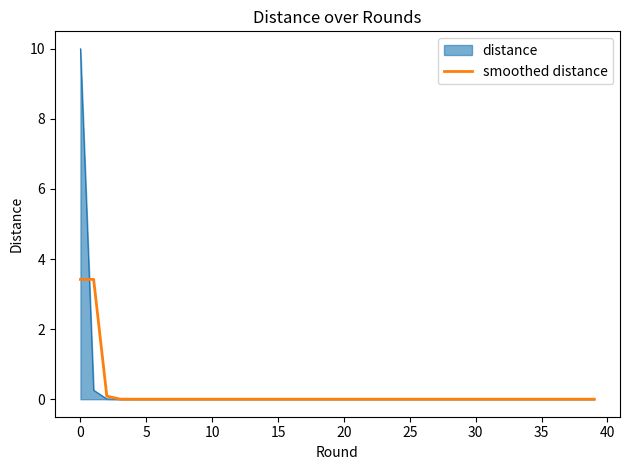

Which series has the widest spread of values?

distance